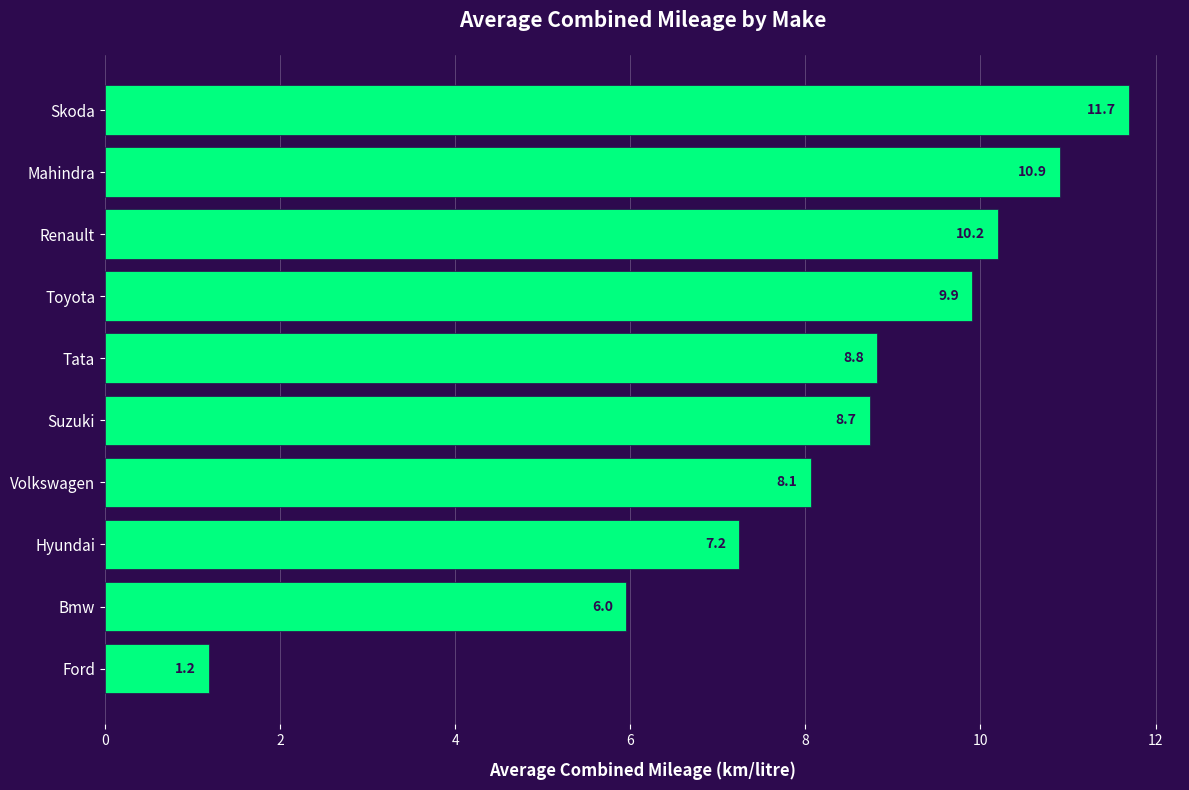

What is the sum of all values?

82.7